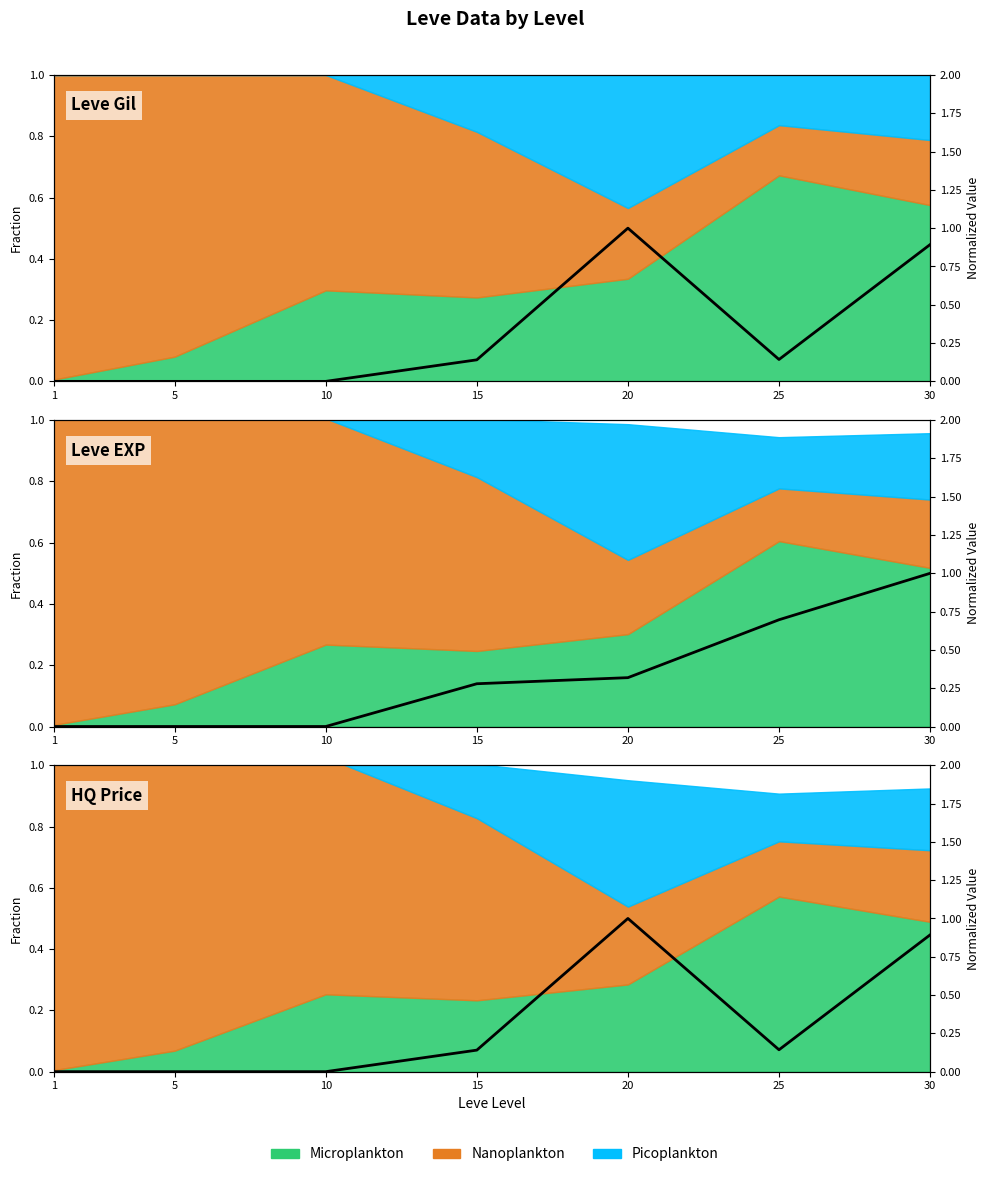

Is the value of Leve Gil at 25 greater than the value of HQ Price at 20?

No